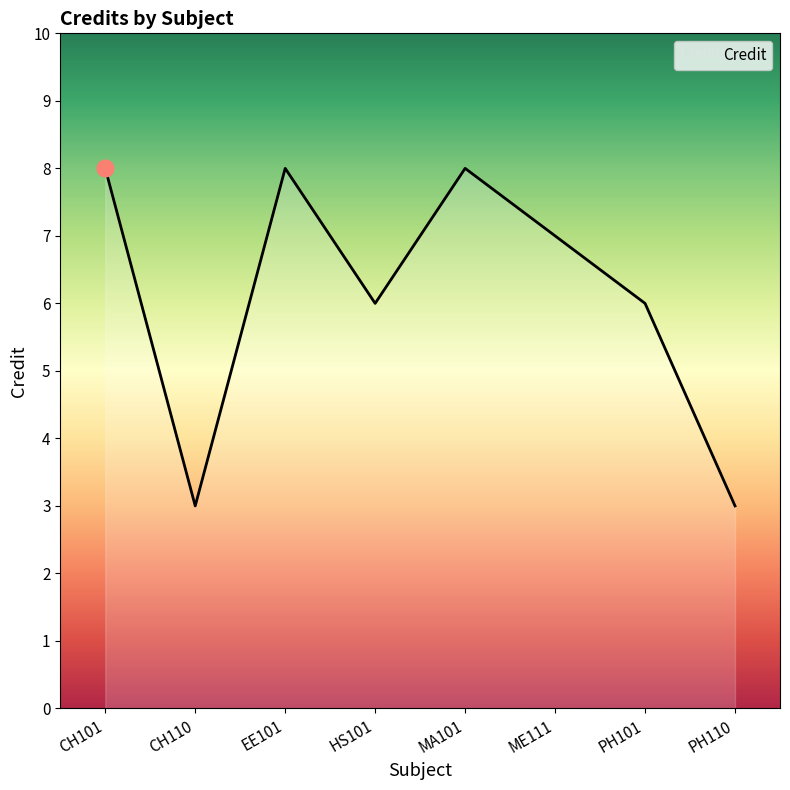

What position from the left is CH110?

2